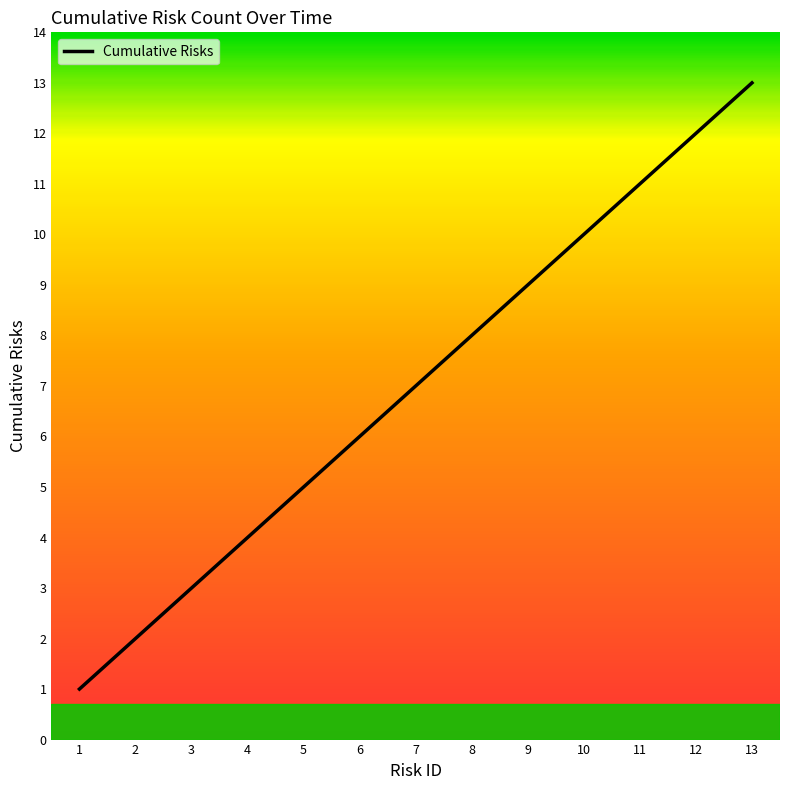

True or false: the data shows 1 at 4.

False